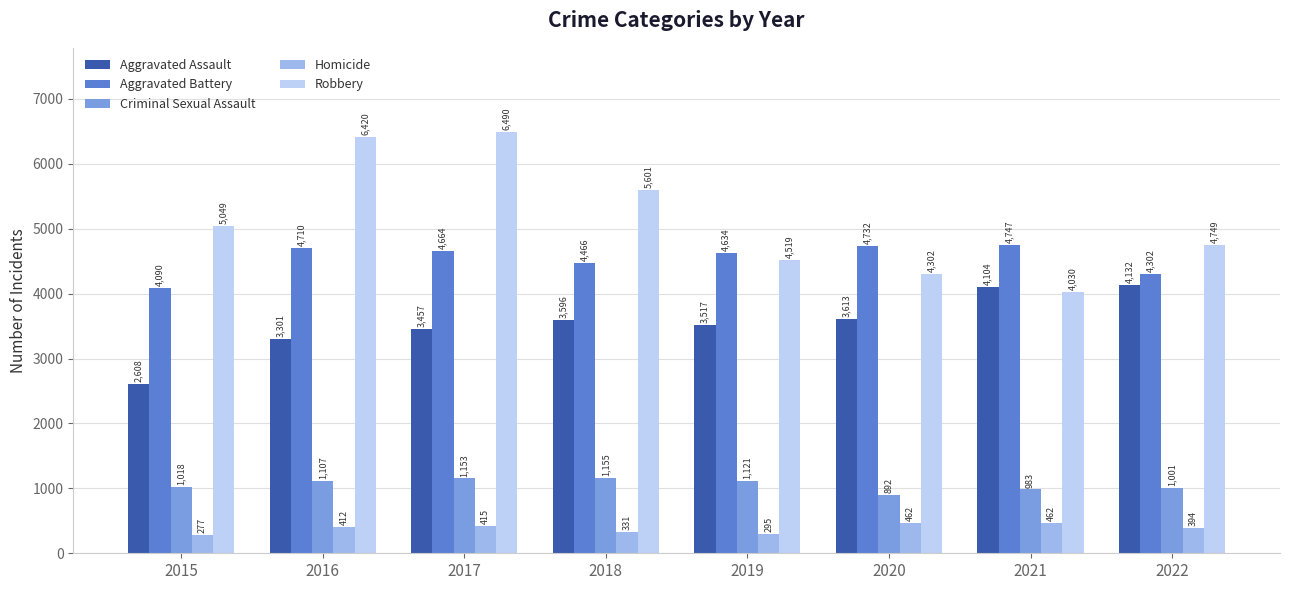

How many groups of bars are there?

8